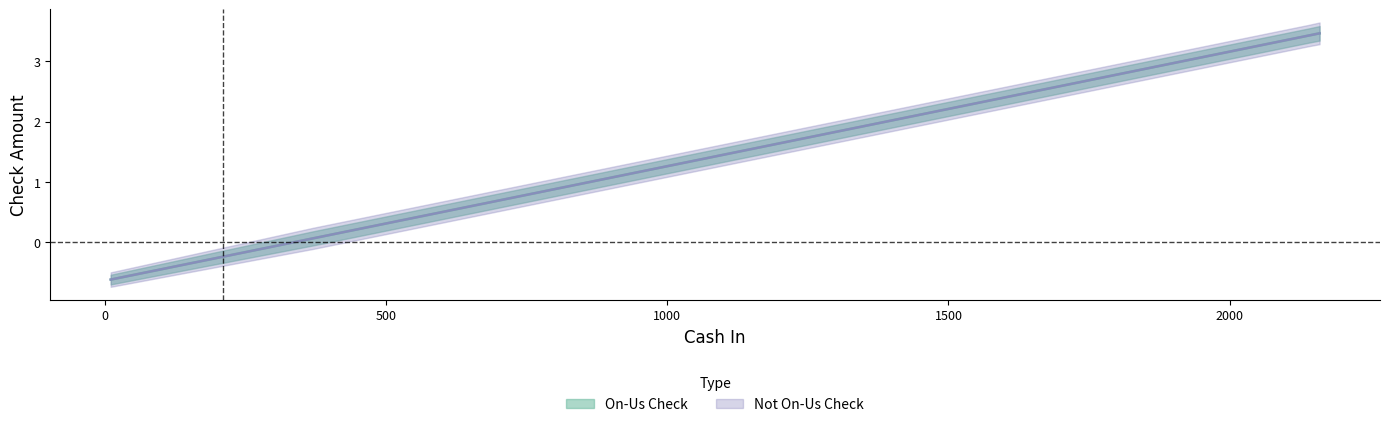

How many data points in On-Us Check are above 0?

7